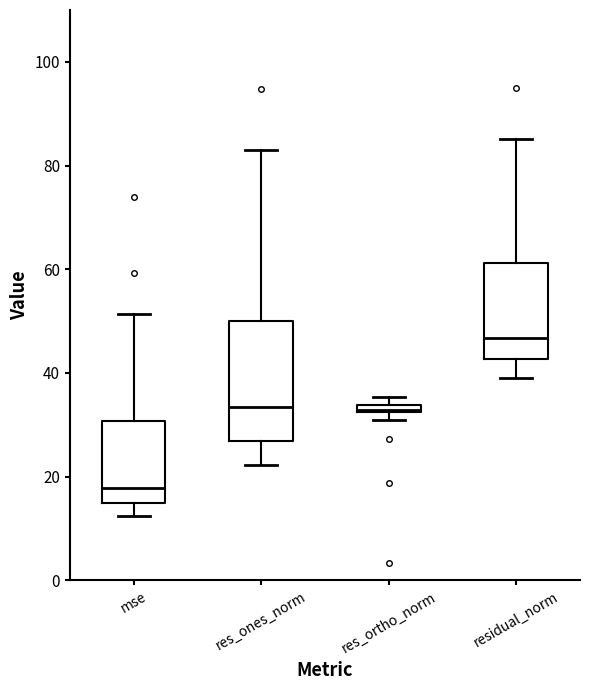

Where does the lower whisker of the box for residual_norm end on the y-axis? The values are not printed on the chart, so give them approximately, as read against the axis.

38